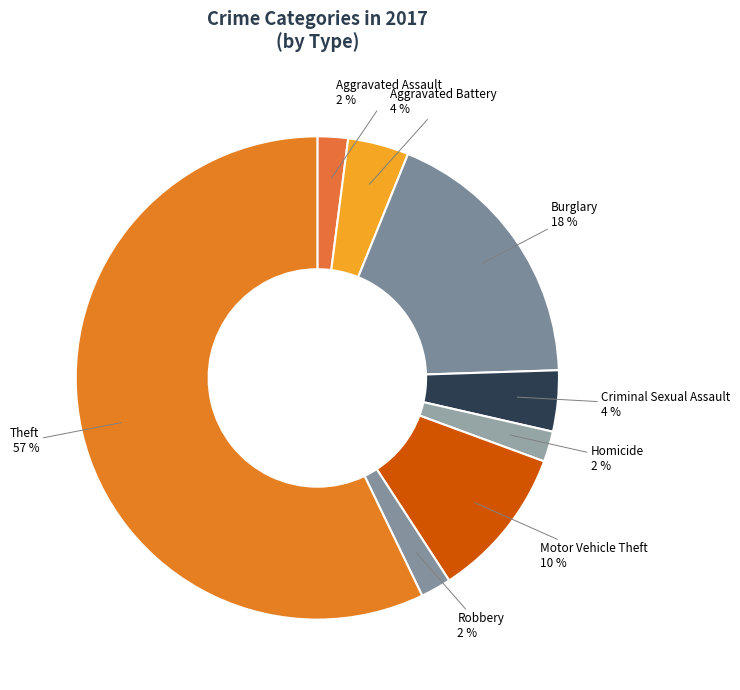

What percentage is the Aggravated Assault slice, to the nearest percent?

2%